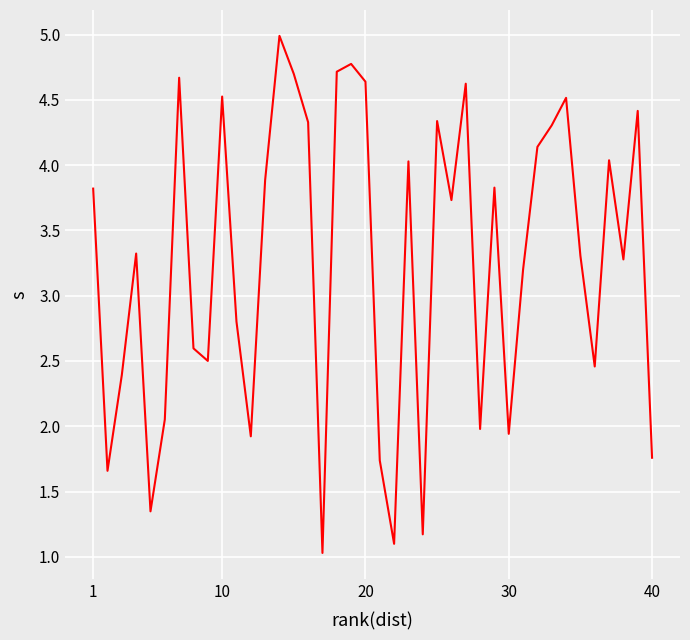

What is the greatest value displayed?

5.0